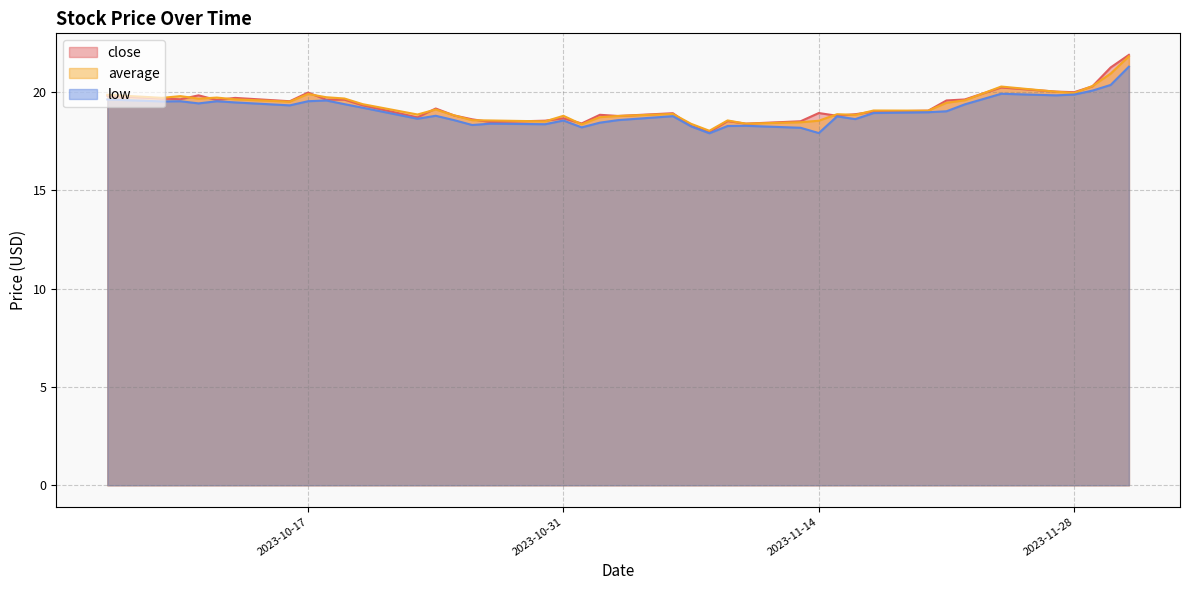

How many distinct data groups are displayed?

3